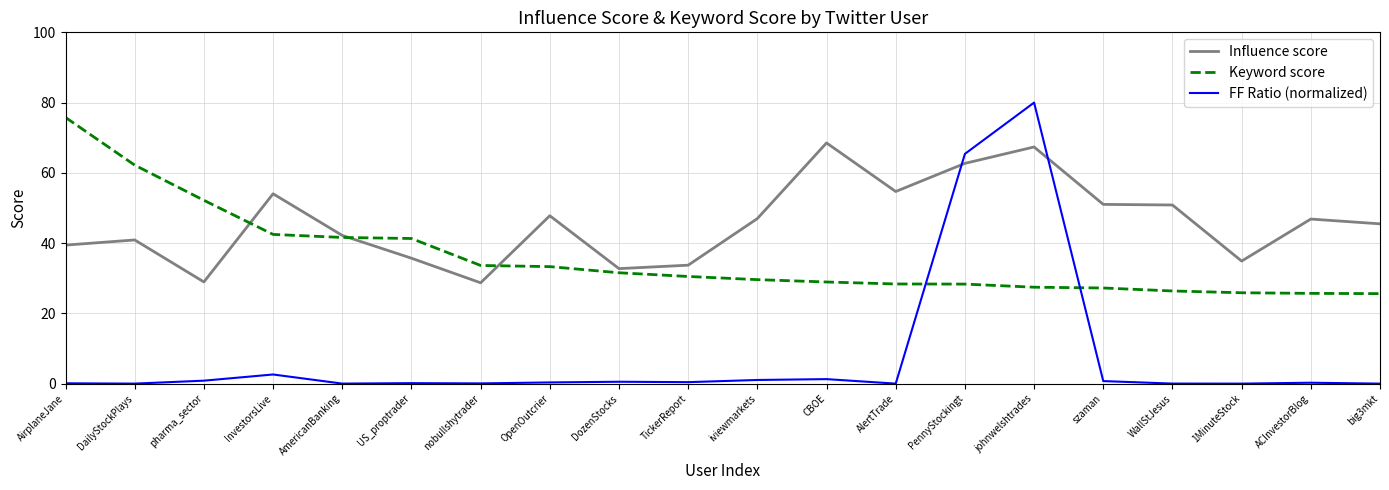

How many lines are shown in the chart?

3